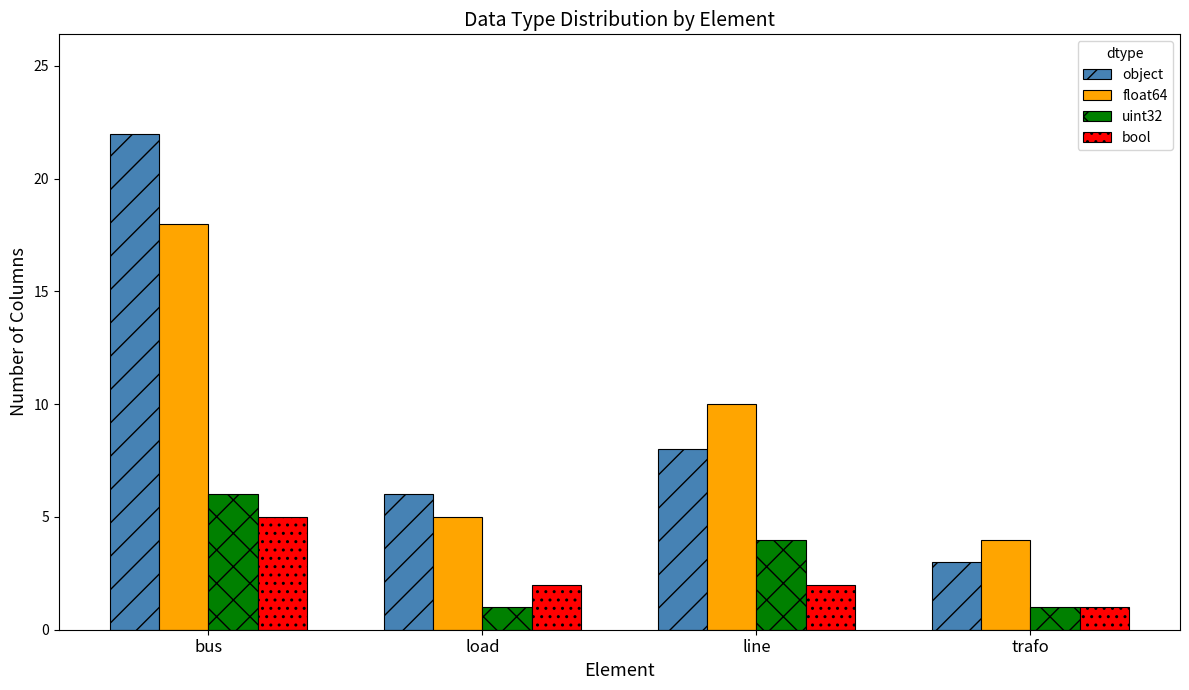

Where does the object series first go above 8?

bus